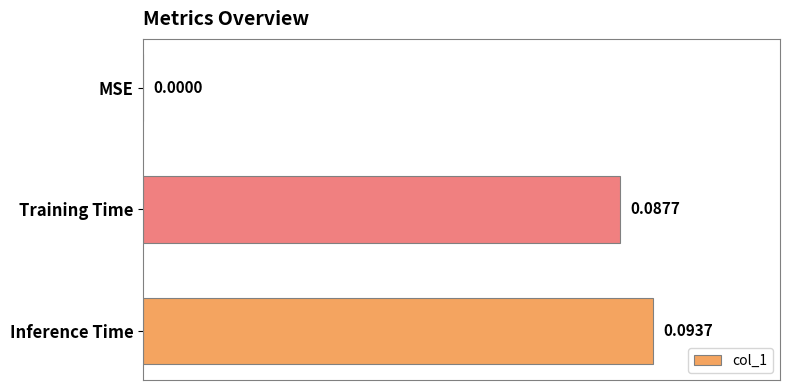

Between Inference Time and Training Time, which is larger?

Inference Time